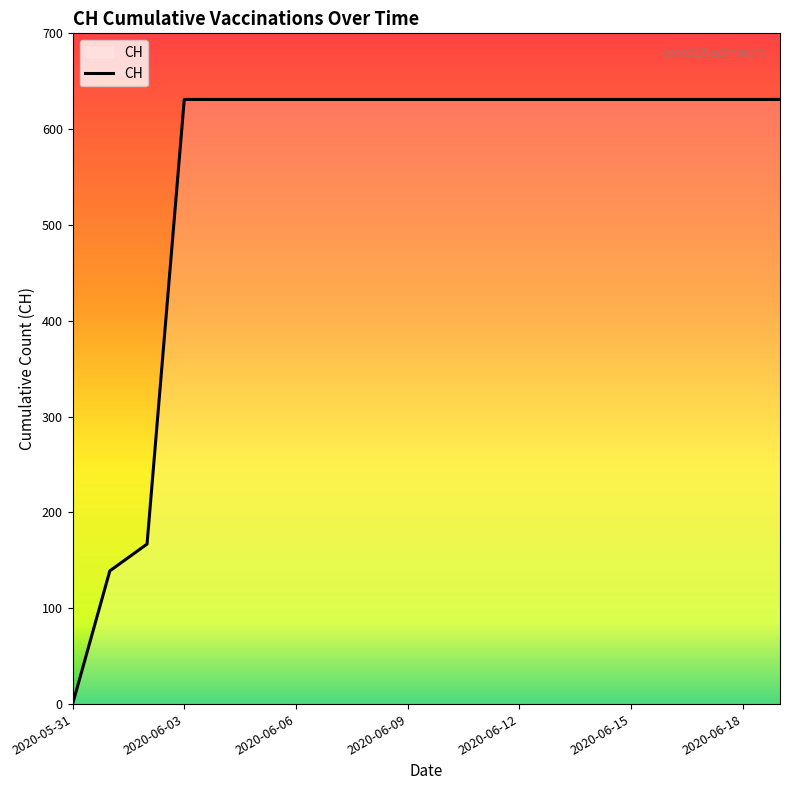

What is the greatest value displayed?

631